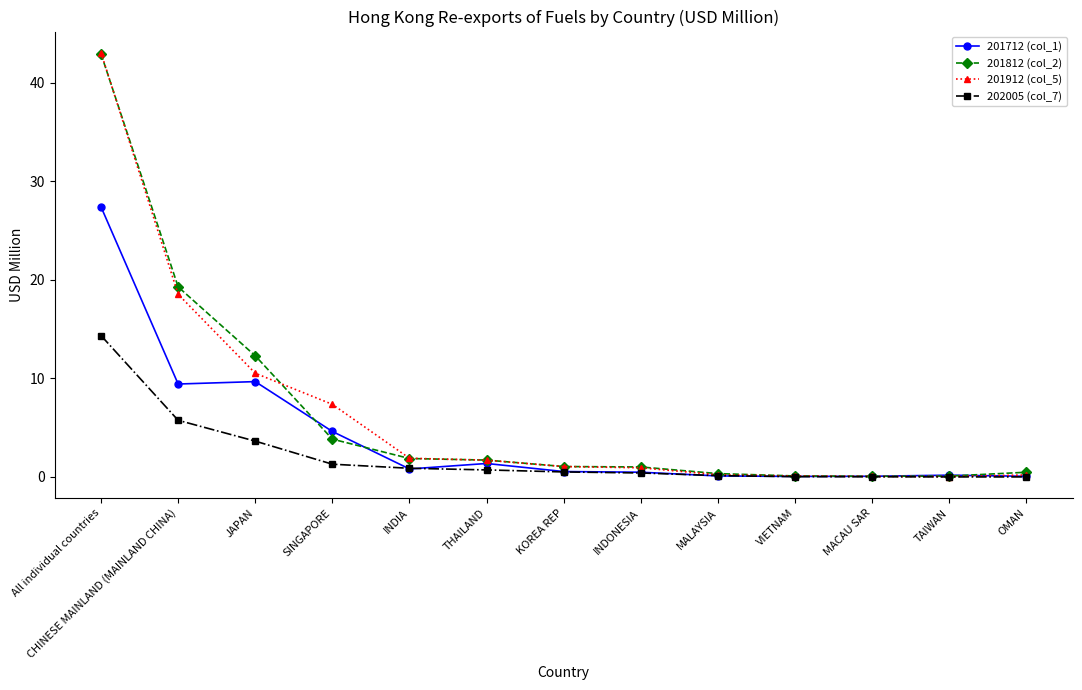

True or false: 201812 (col_2) and 201712 (col_1) cross at least once.

True